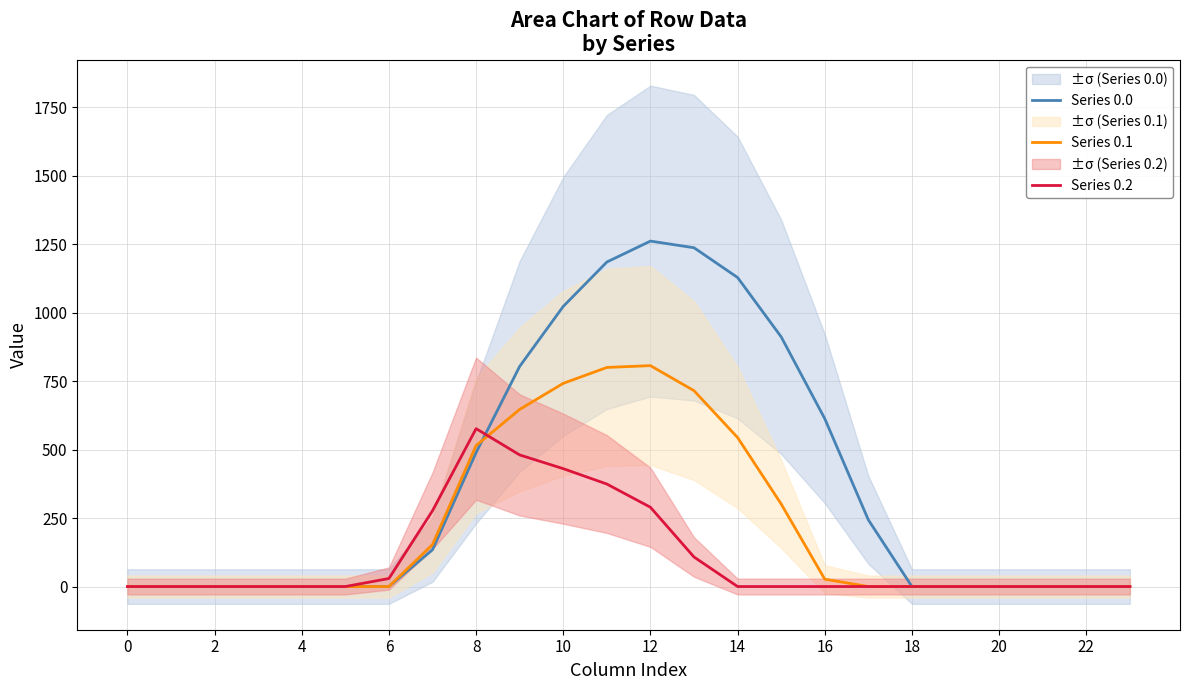

Which series has the largest total across all categories?

Series 0.0